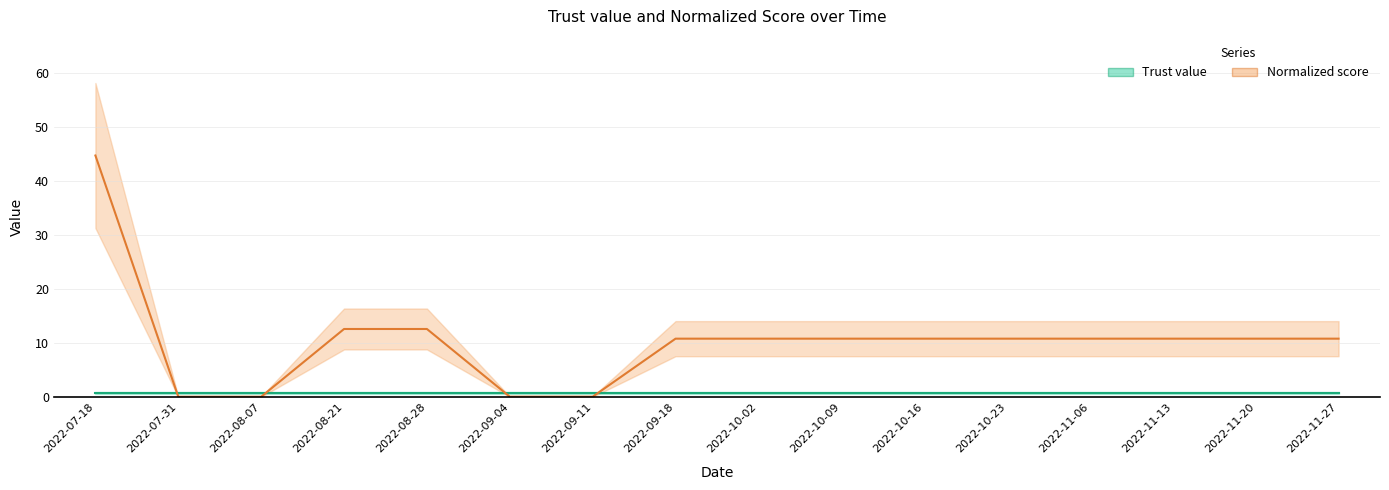

Reading right to left, what are all the values shown in this chart?

Trust value: 2022-11-27=0.8	2022-11-20=0.8	2022-11-13=0.8	2022-11-06=0.8	2022-10-23=0.8	2022-10-16=0.8	2022-10-09=0.8	2022-10-02=0.8	2022-09-18=0.8	2022-09-11=0.8	2022-09-04=0.8	2022-08-28=0.8	2022-08-21=0.8	2022-08-07=0.8	2022-07-31=0.8	2022-07-18=0.8
Normalized score: 2022-11-27=10.8	2022-11-20=10.8	2022-11-13=10.8	2022-11-06=10.8	2022-10-23=10.8	2022-10-16=10.8	2022-10-09=10.8	2022-10-02=10.8	2022-09-18=10.8	2022-09-11=0.1	2022-09-04=0.1	2022-08-28=12.6	2022-08-21=12.6	2022-08-07=0.1	2022-07-31=0.1	2022-07-18=44.7